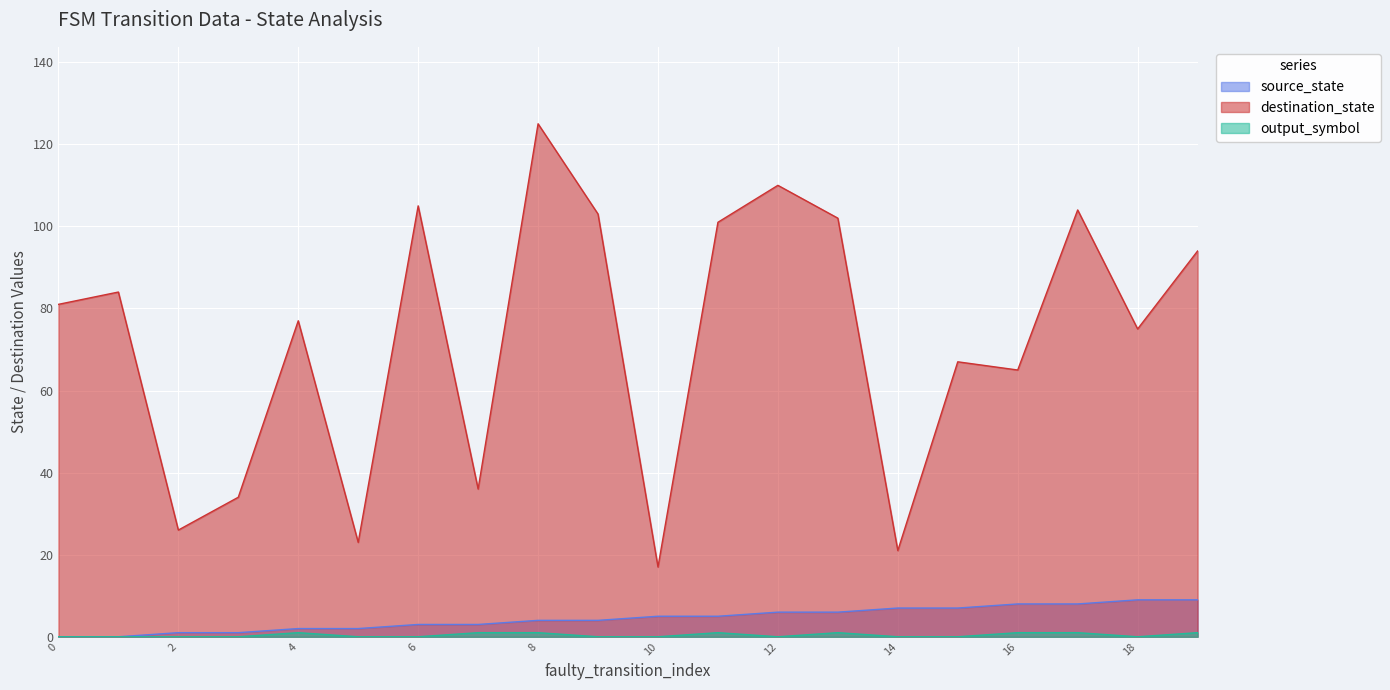

What is the sum of the output_symbol values at 11 and 17?

2